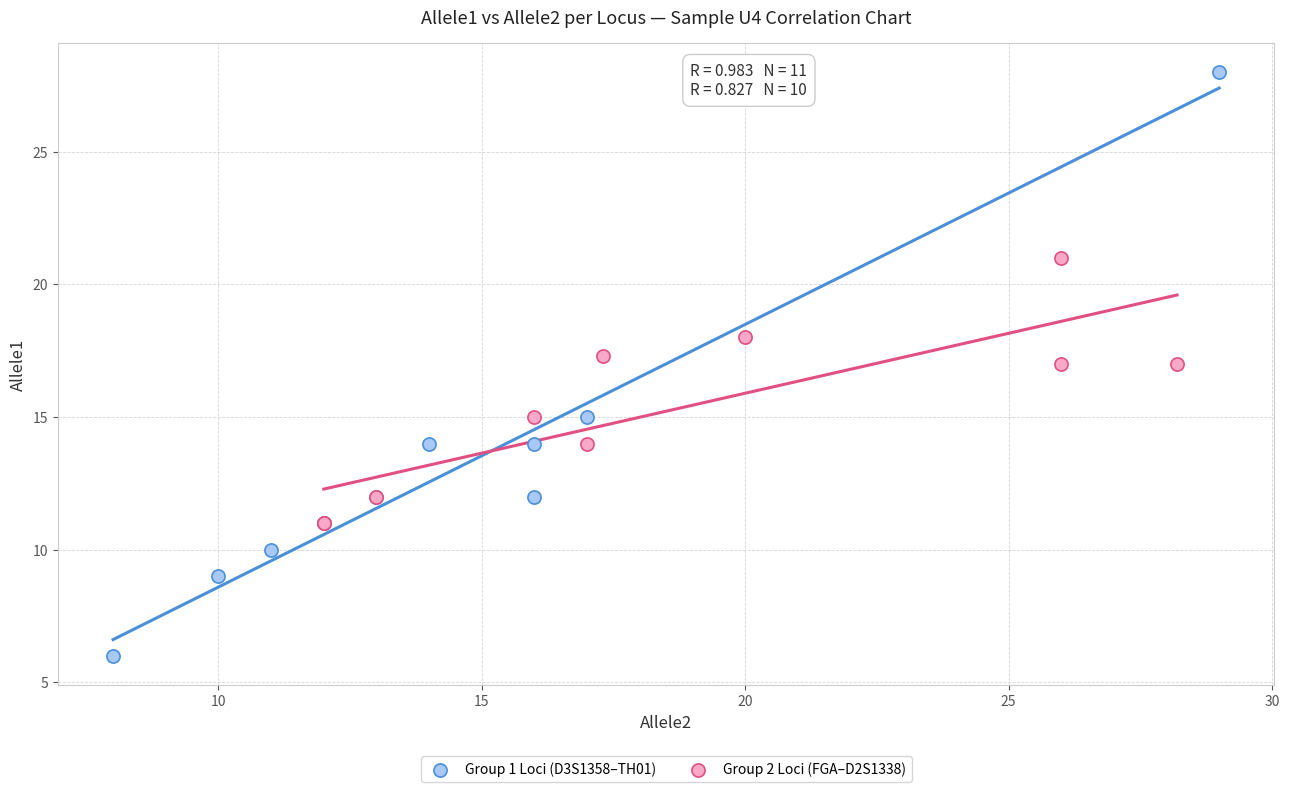

Which series reaches the minimum Y coordinate?

Group 1 Loci (D3S1358–TH01)